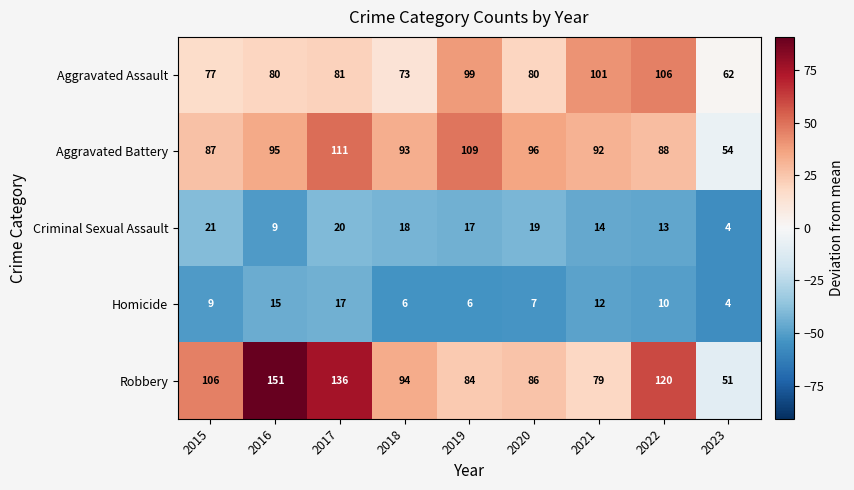

Rank the series at 2015 from highest to lowest value.

Robbery, Aggravated Battery, Aggravated Assault, Criminal Sexual Assault, Homicide